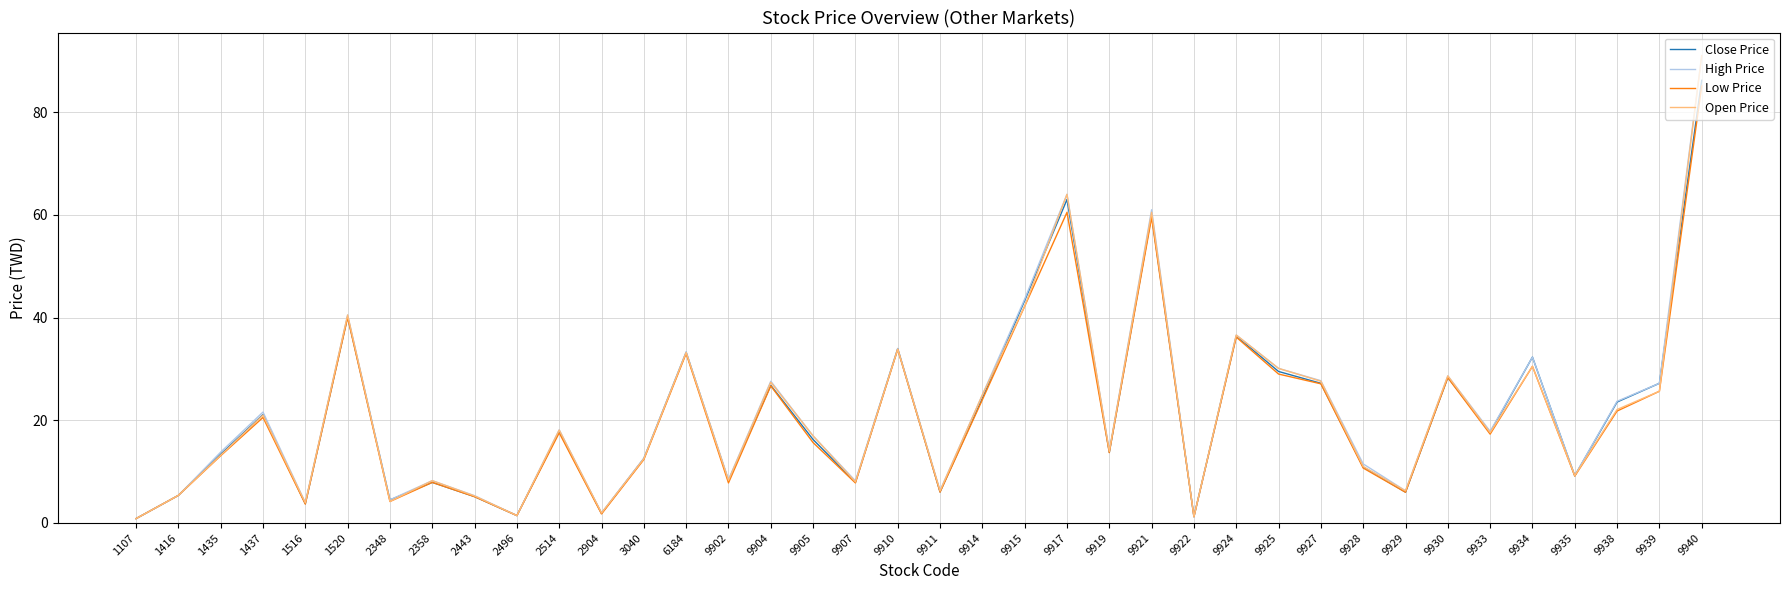

What is the greatest value displayed?

91.0